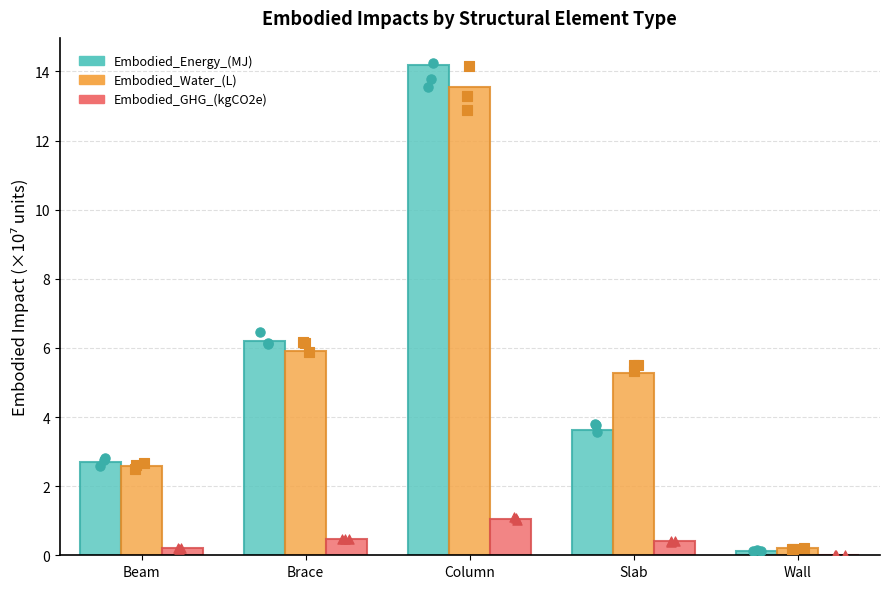

Which series reaches the maximum Y coordinate?

Embodied_Energy_(MJ)